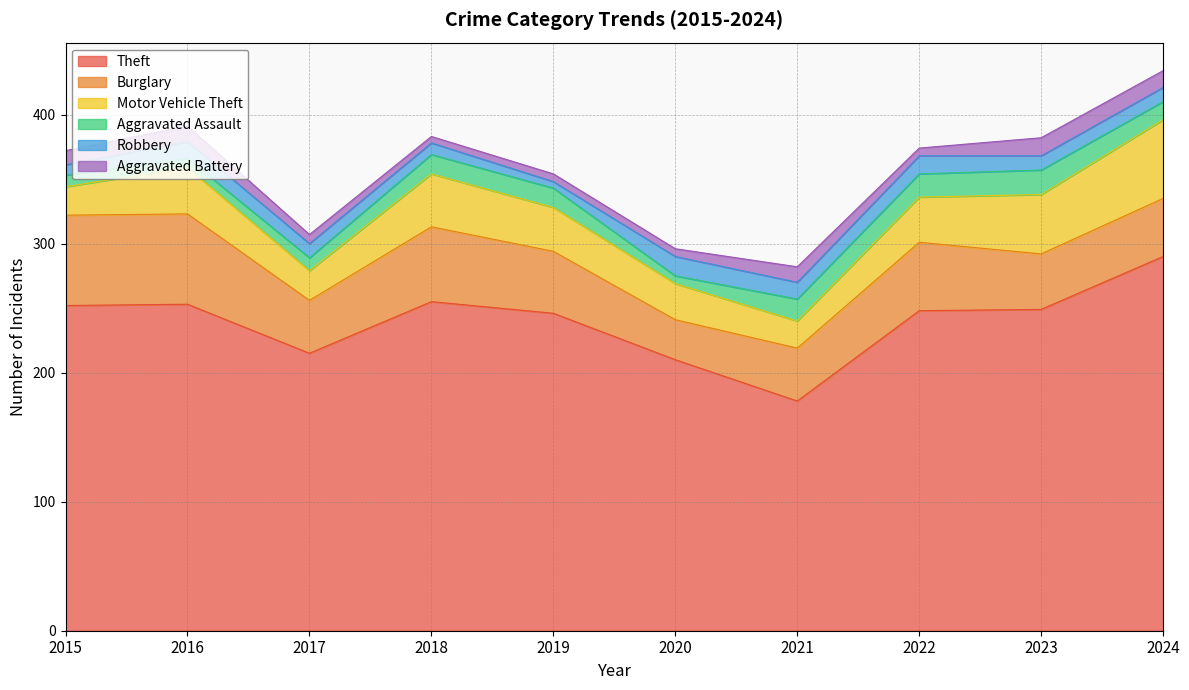

True or false: Motor Vehicle Theft has a value of 46 at 2023.

True